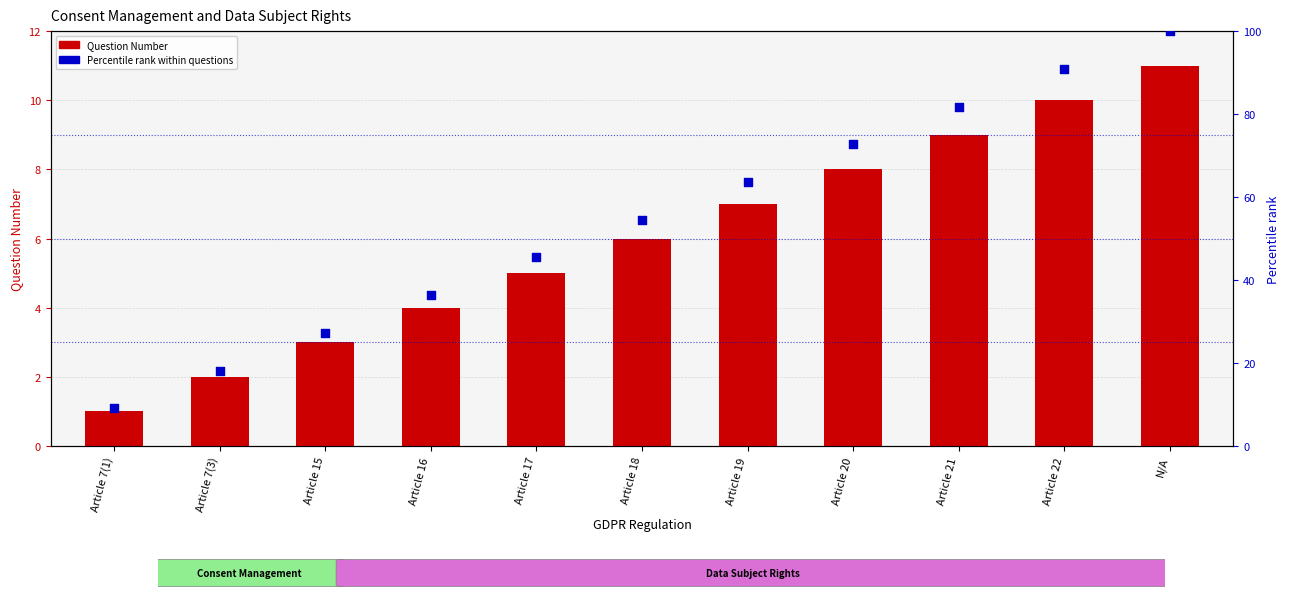

Which series has the widest spread of Y values?

Percentile rank within questions